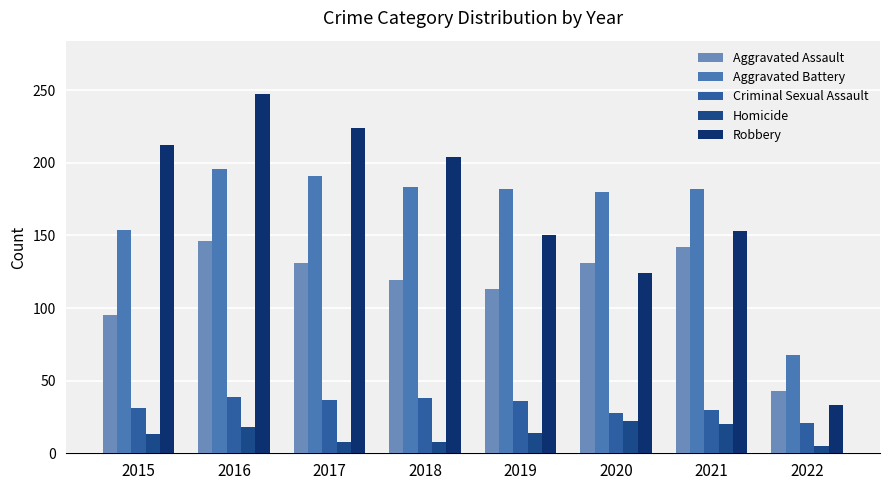

Count the Homicide values in the range 8 to 20.

6